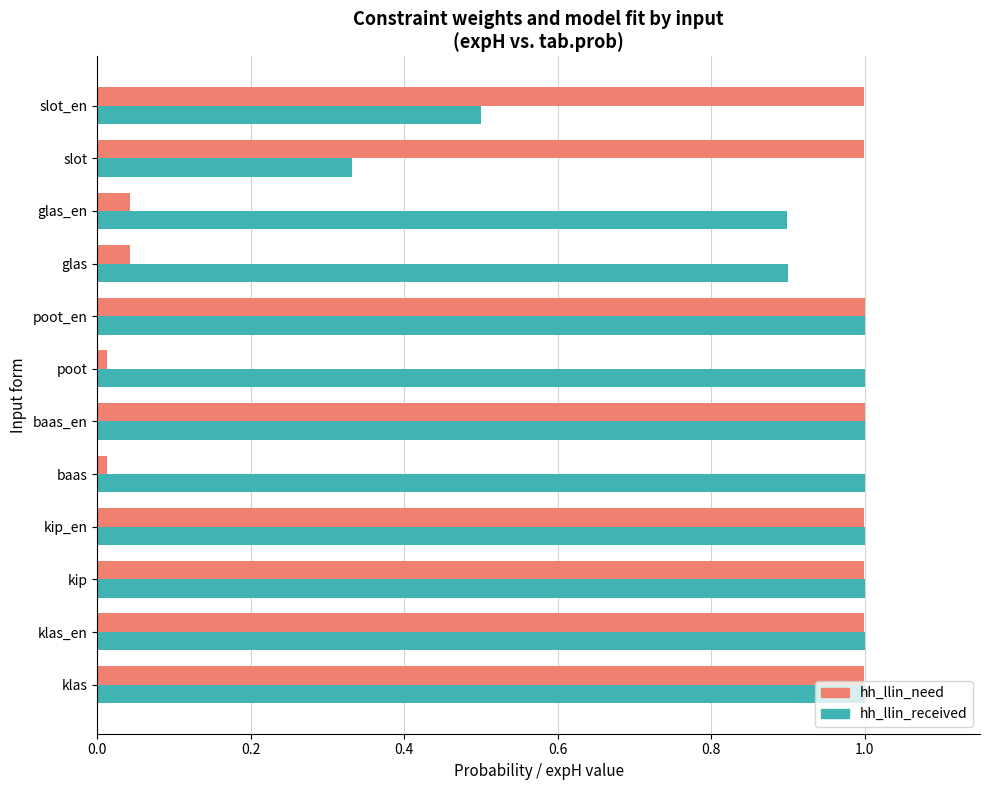

What is the sum of the hh_llin_need values at glas_en and kip?

1.0